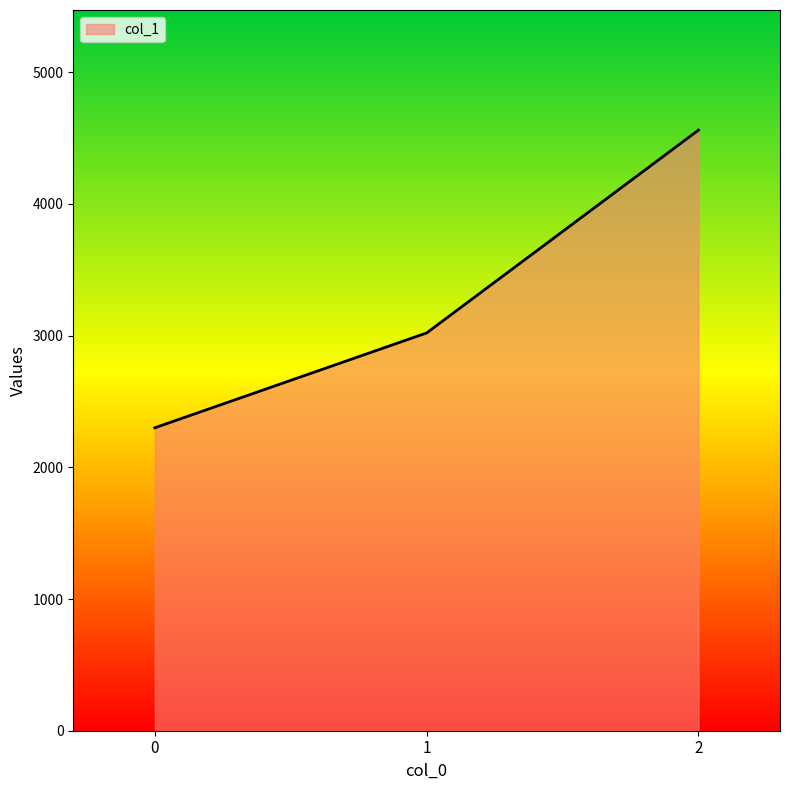

Count the number of data series in this chart.

1